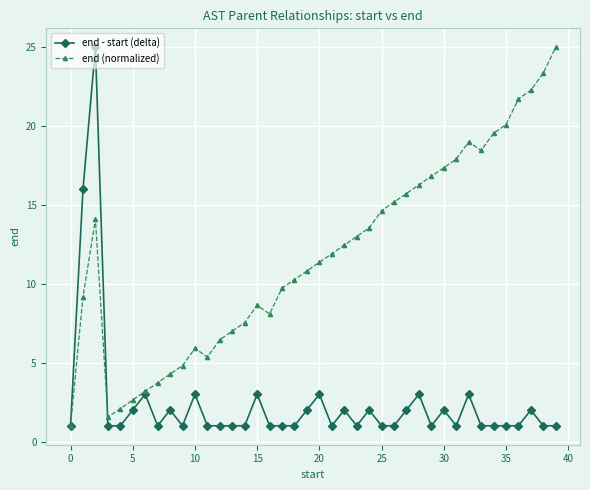

What is the average value of the end - start (delta) series?

2.5